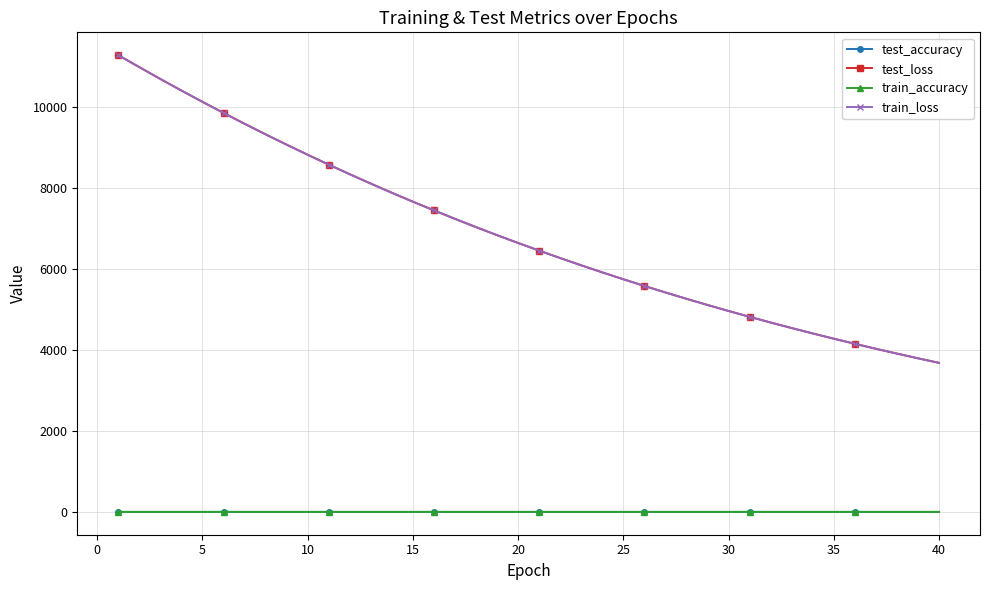

At how many categories does at least one series exceed 1231?

40